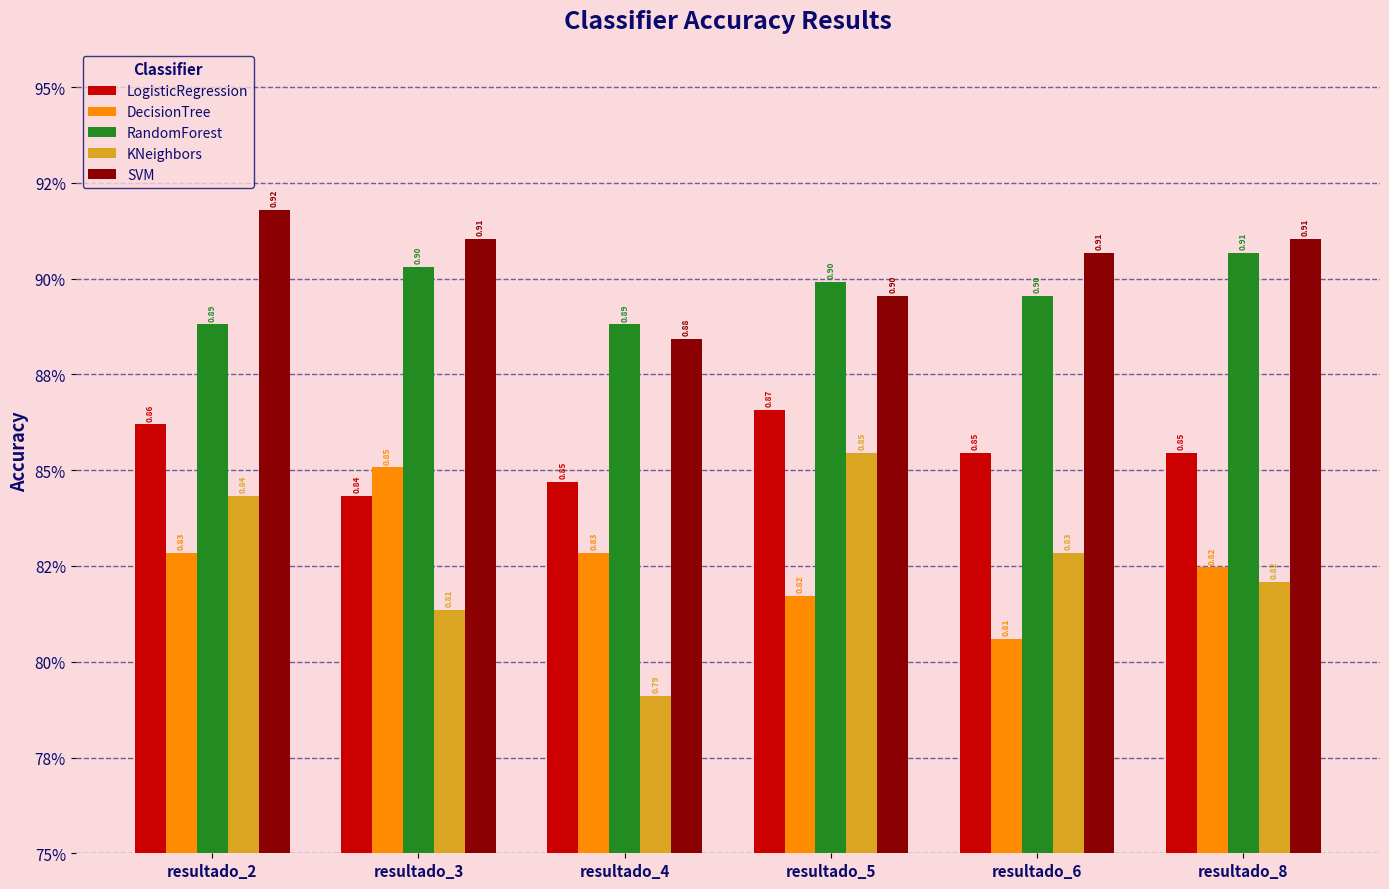

Does the chart contain any negative values?

No